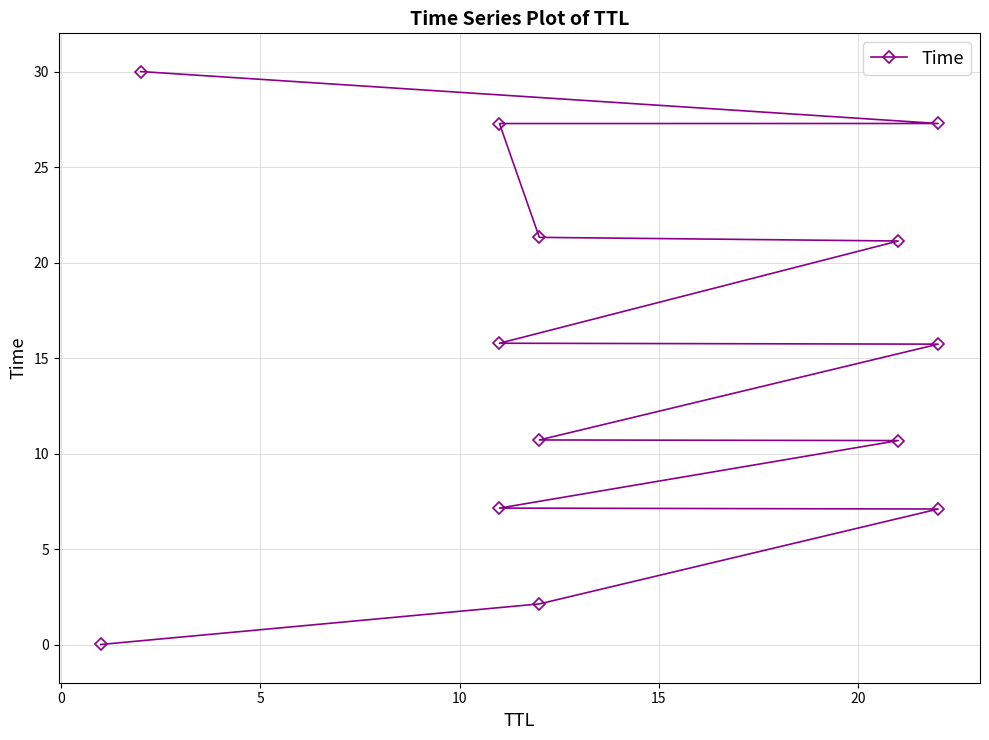

Count the number of categories in the chart.

13